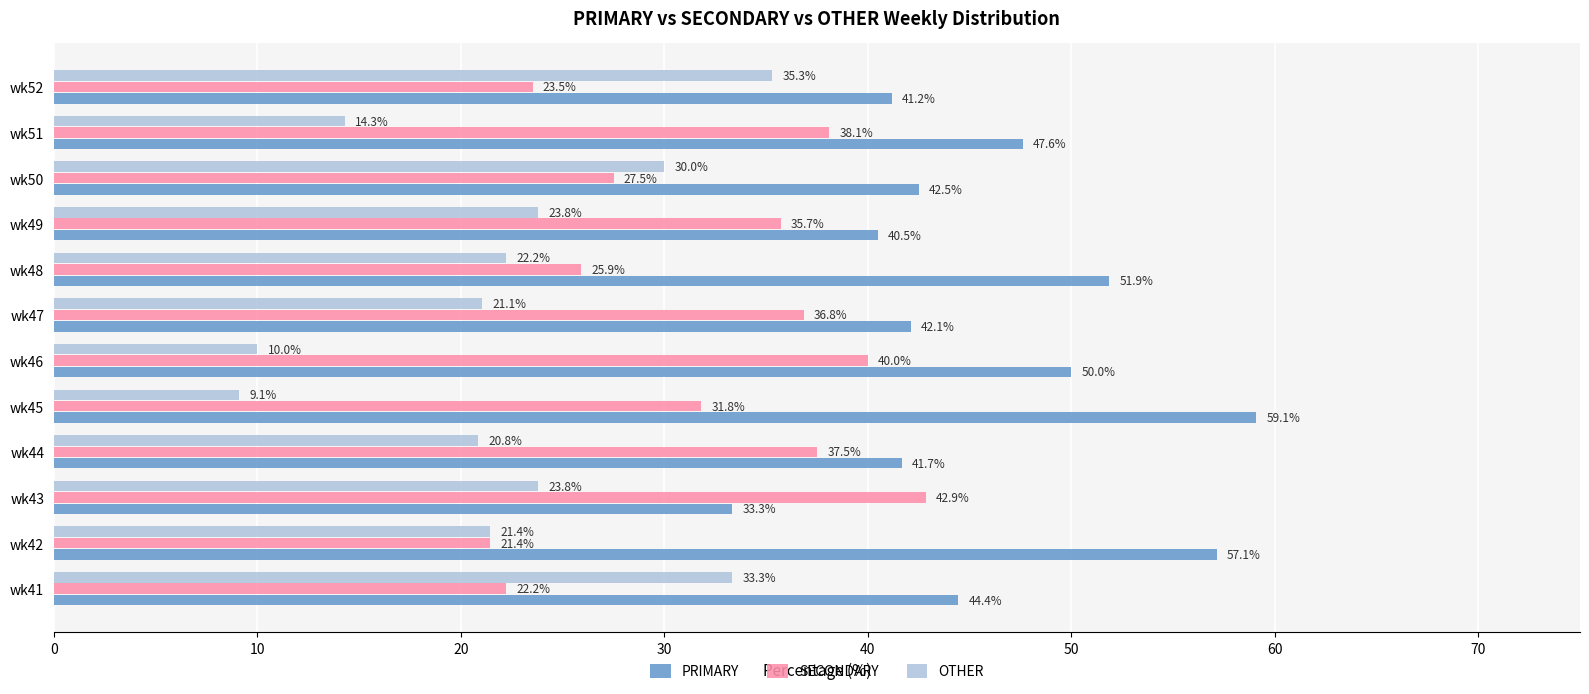

How many data points does each series have?

12